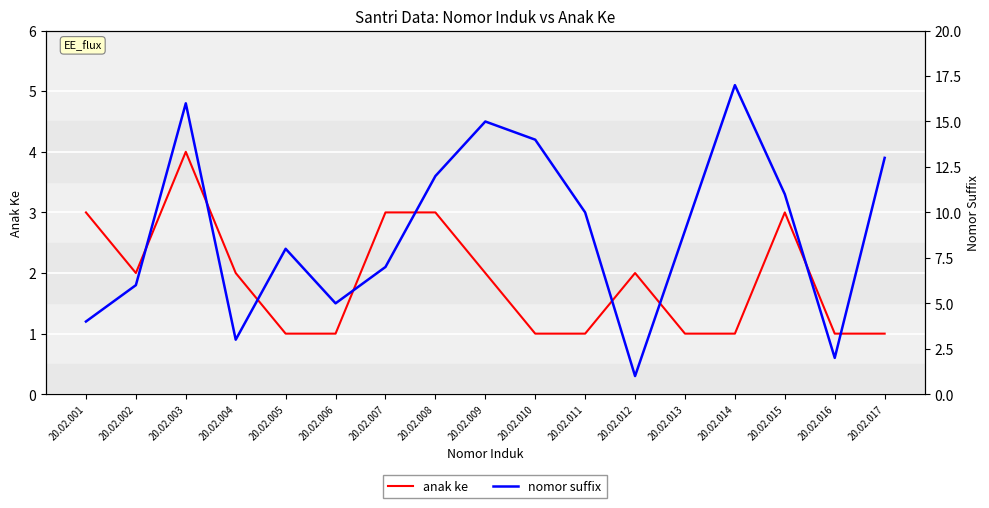

At how many categories does at least one series exceed 2?

15